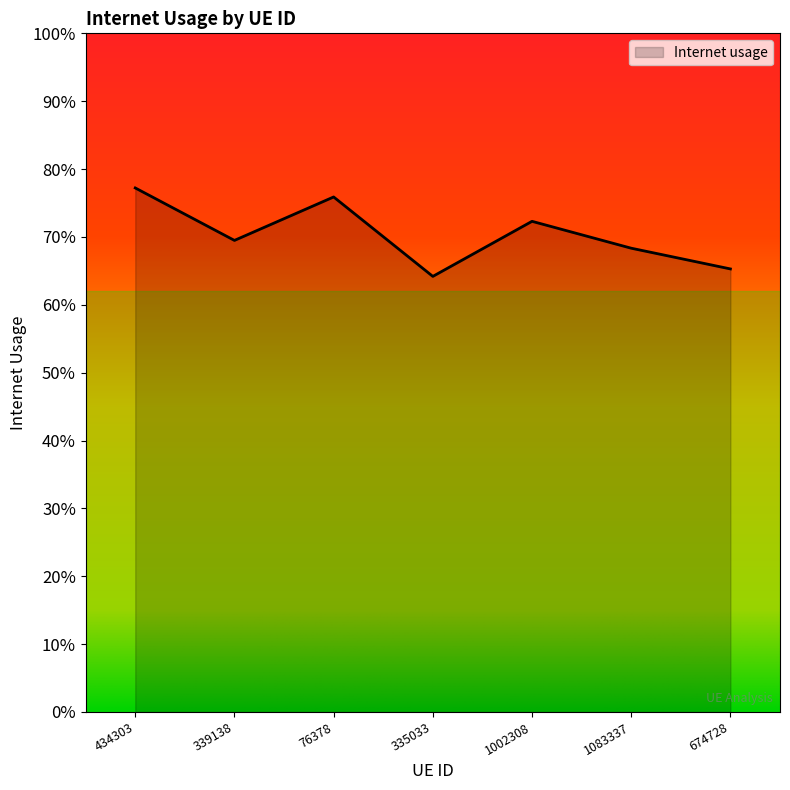

Does the chart have visible grid lines?

No